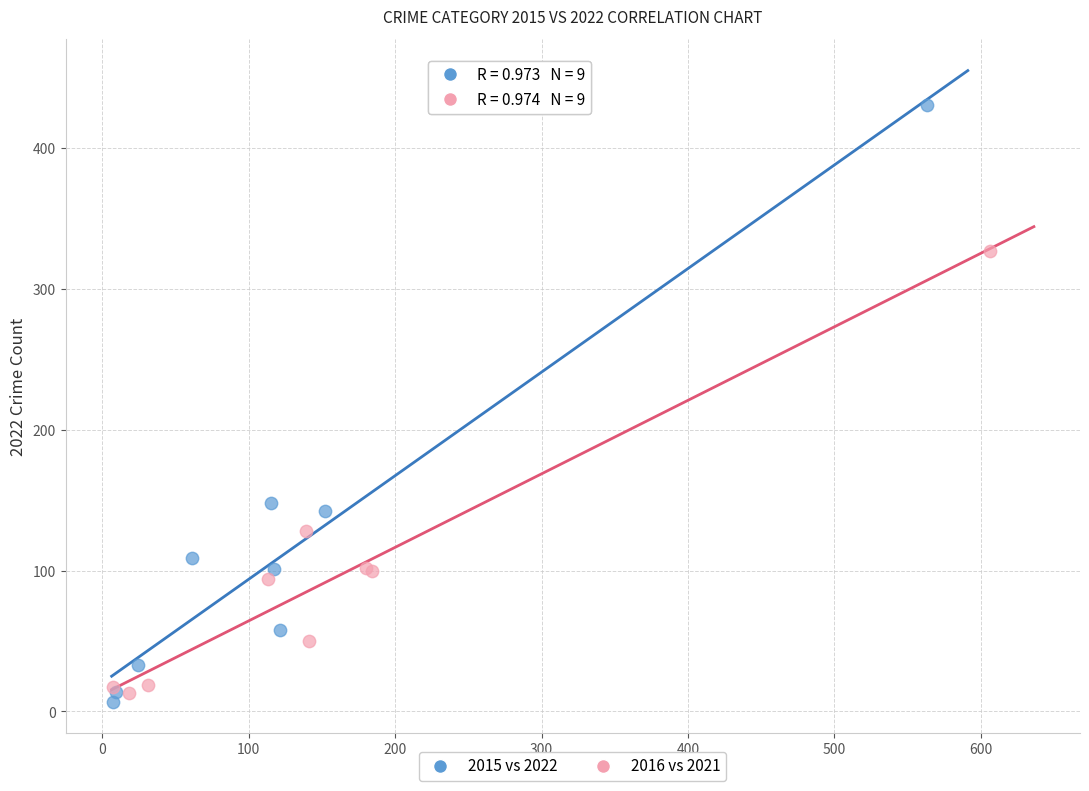

Which series reaches the minimum Y coordinate?

2015 vs 2022